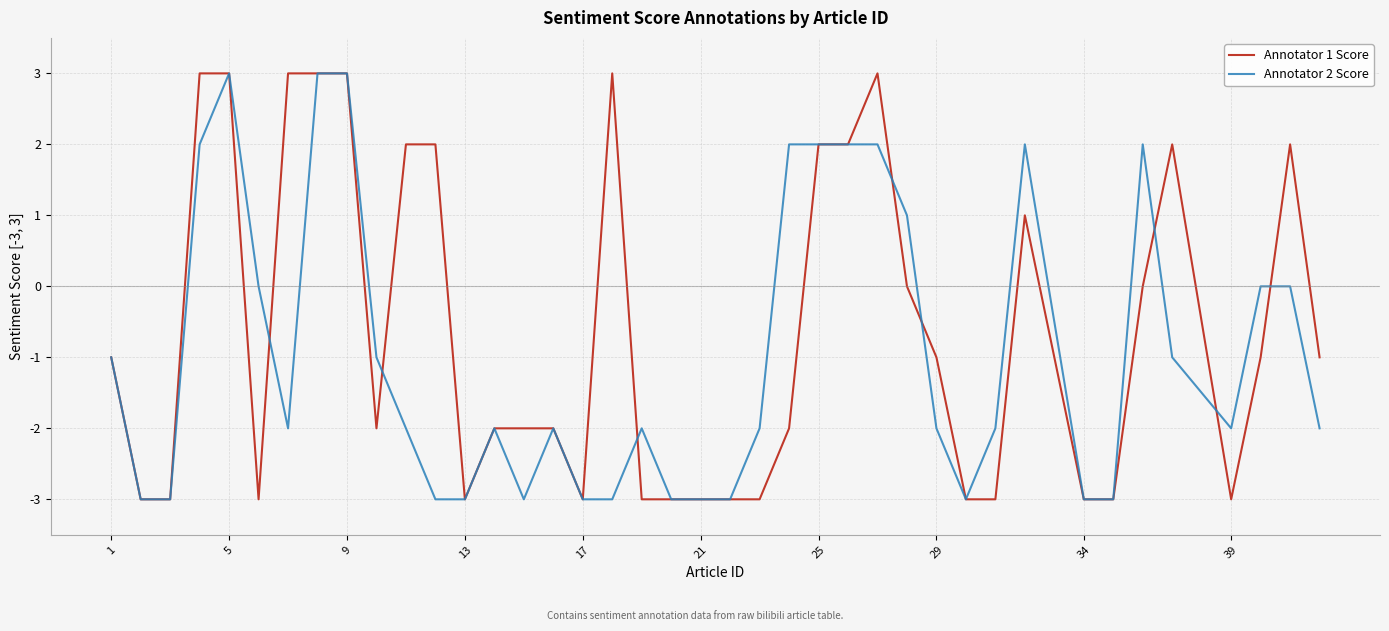

Which series has the largest total across all categories?

Annotator 1 Score